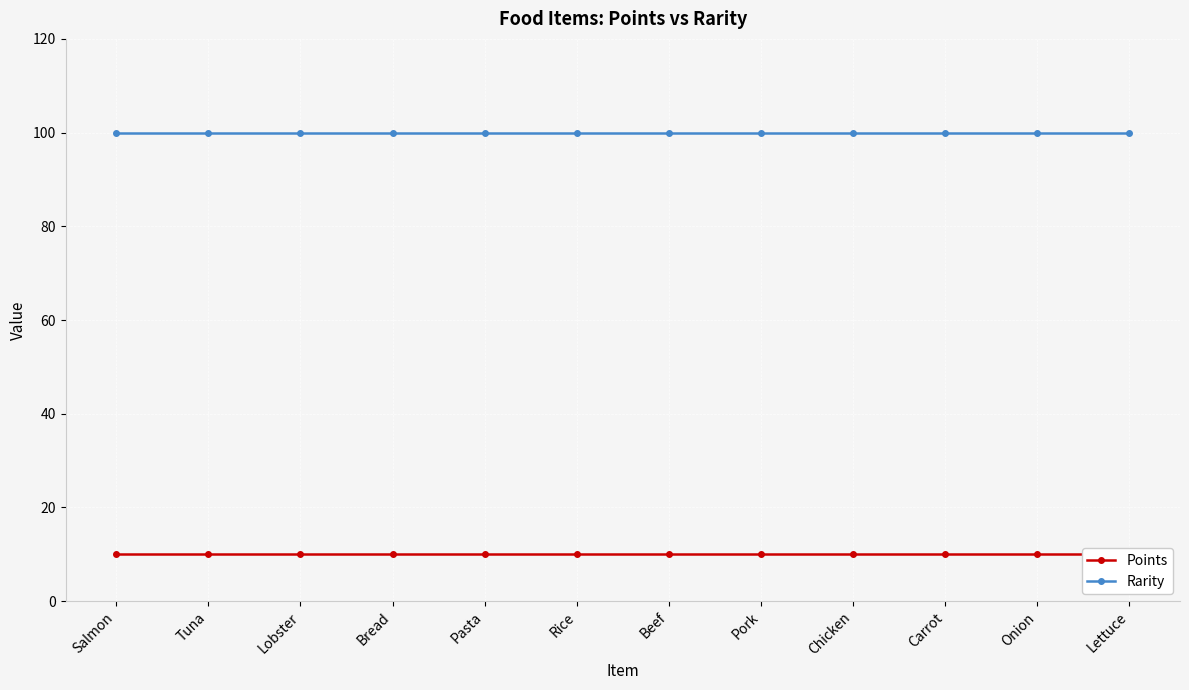

Which series has the largest total across all categories?

Rarity